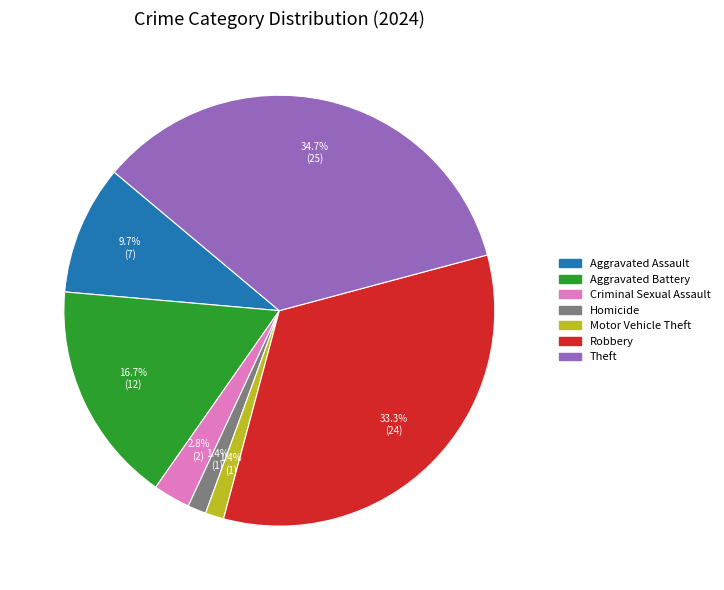

Is there any slice that represents more than half of the pie?

No